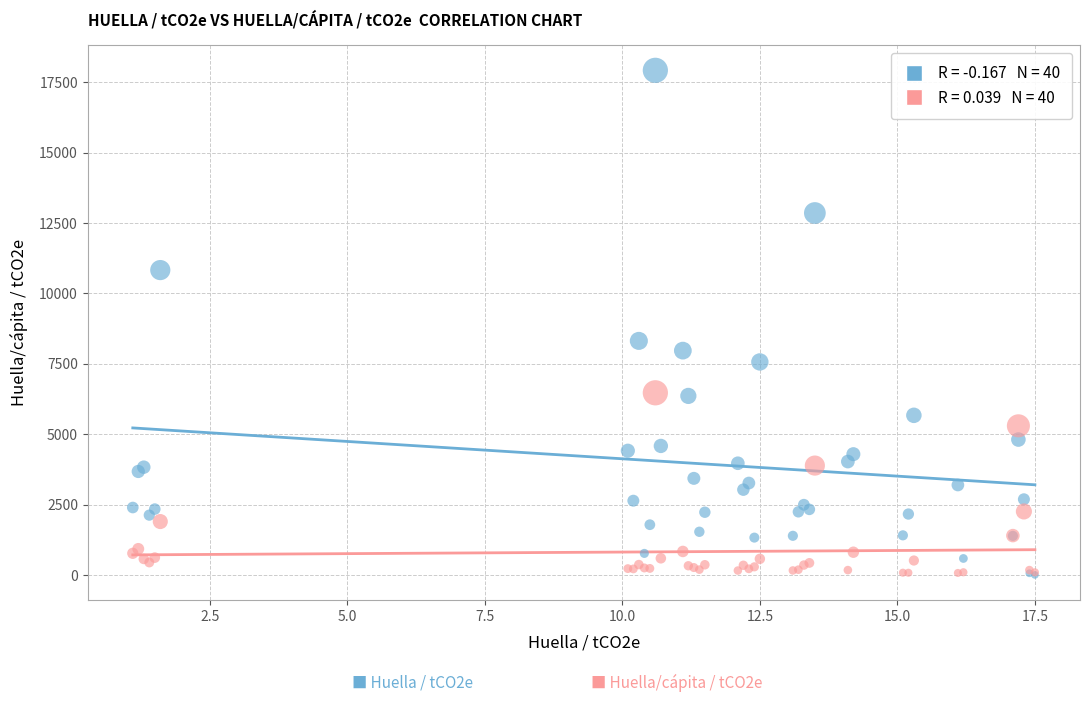

Across all series, what Y value is closest to 8964?

8316.0